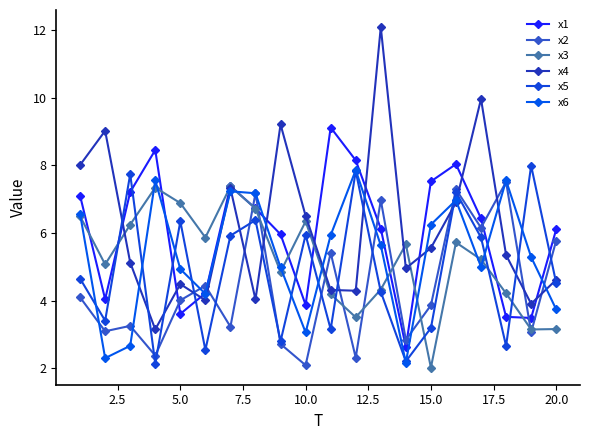

At how many categories does at least one series exceed 2?

20